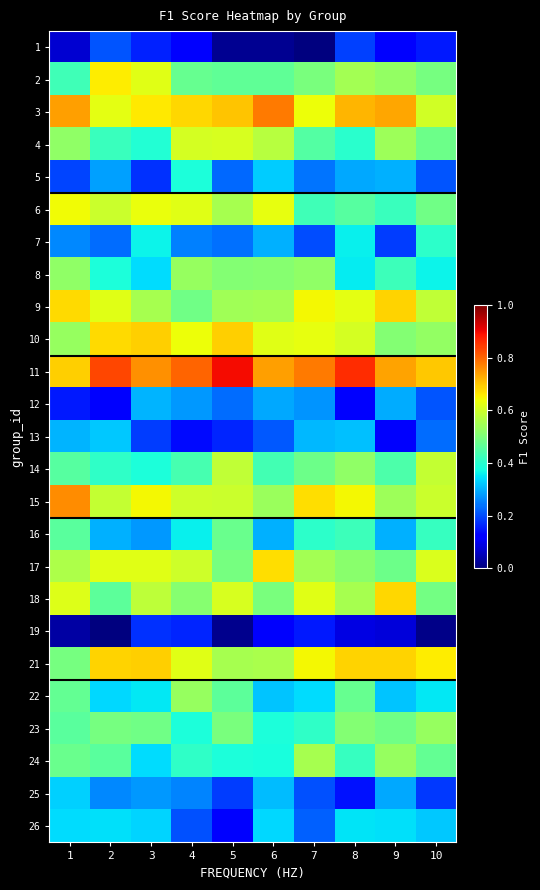

Which series has the largest total across all categories?

11